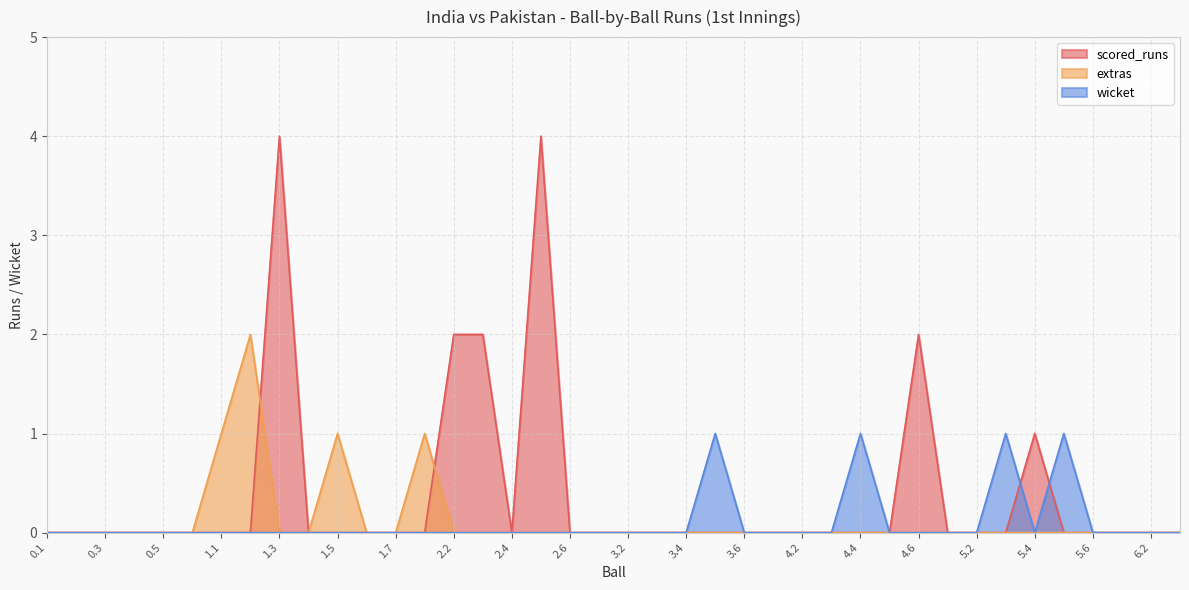

Where is the first local minimum for wicket?

5.4